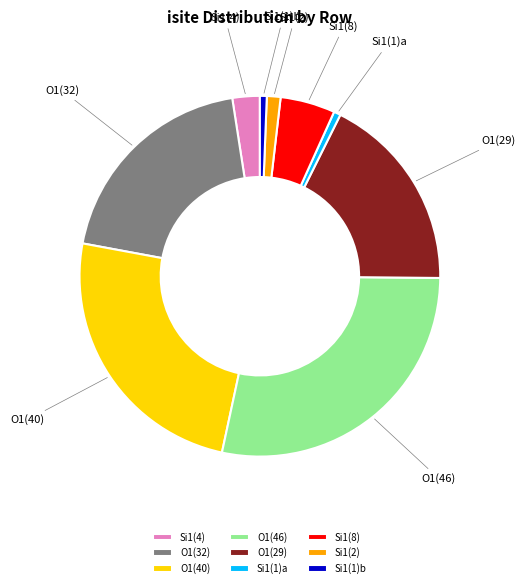

Is there a majority slice in this chart?

No